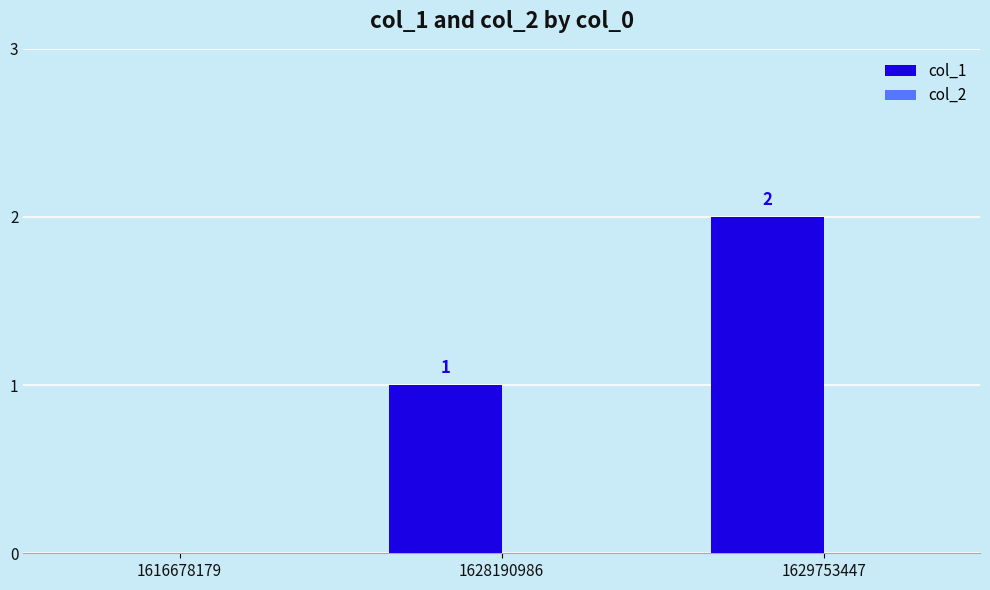

Is it true that the value at 1629753447 is 2?

True